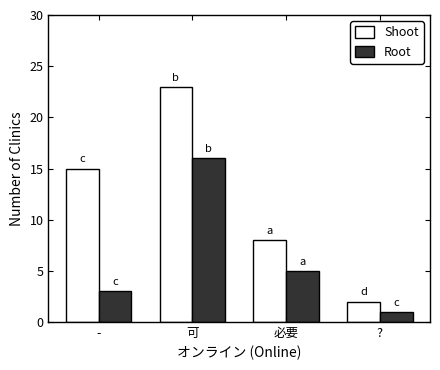

What is the label of the 4th bar from the left?

?